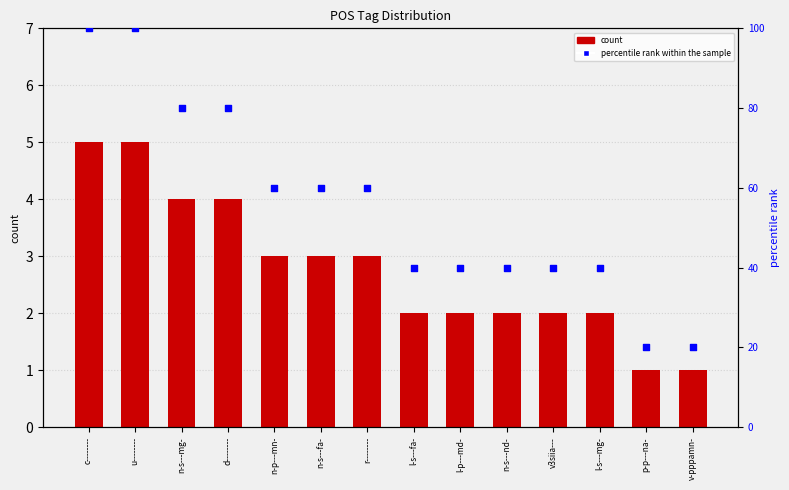

Which series has the largest total across all categories?

percentile rank within the sample